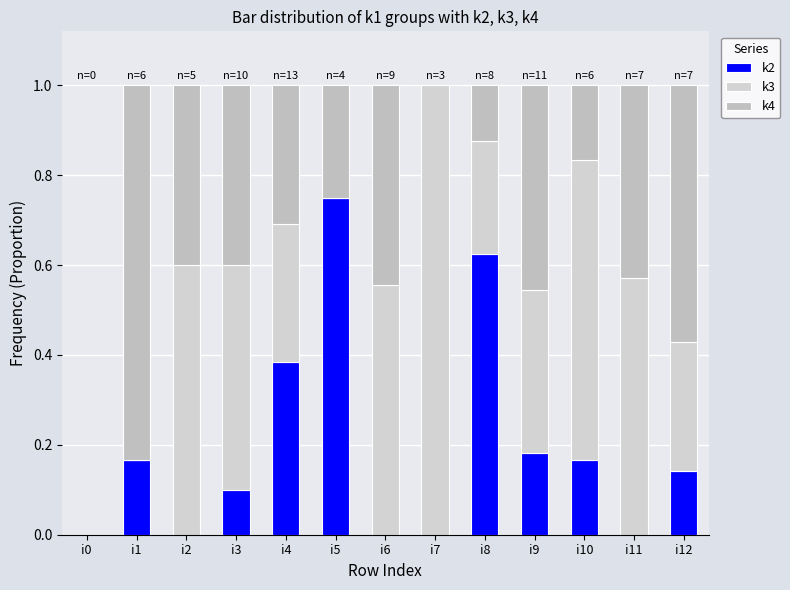

List the labels in order of k2 value, smallest first.

i0, i2, i6, i7, i11, i3, i12, i1, i10, i9, i4, i8, i5